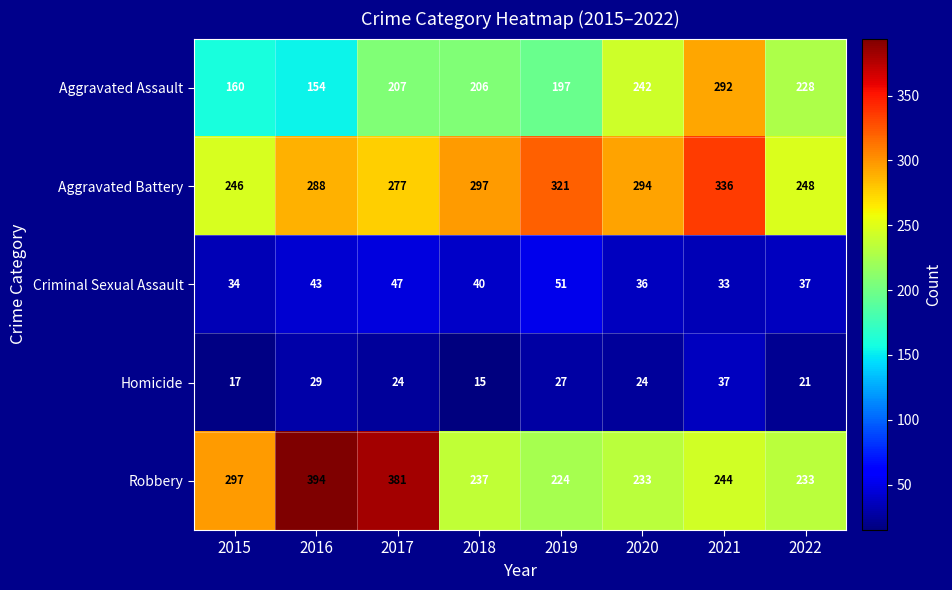

List the labels in order of Criminal Sexual Assault value, largest first.

2019, 2017, 2016, 2018, 2022, 2020, 2015, 2021